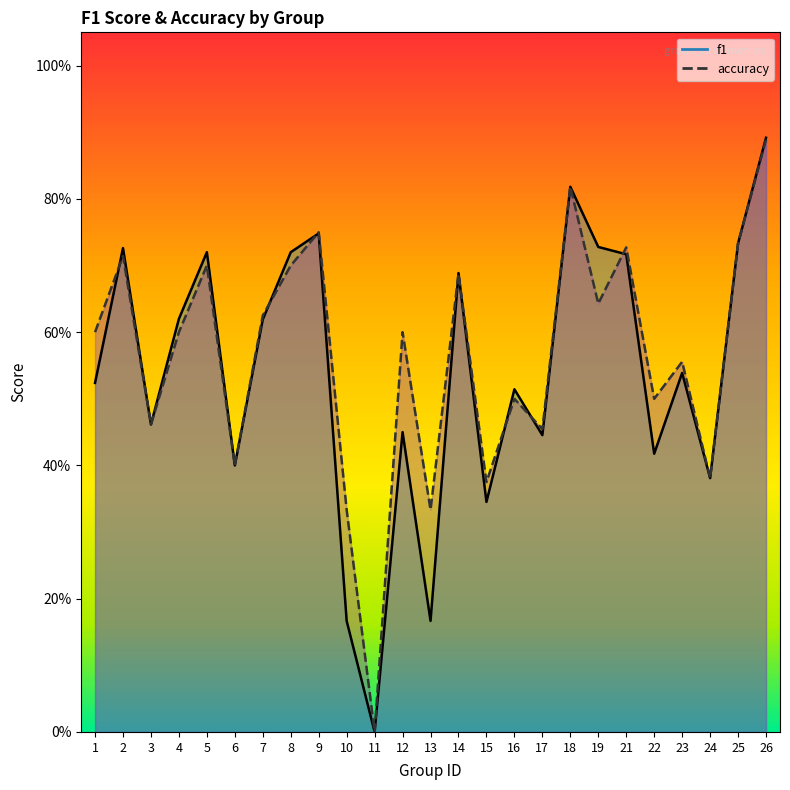

What is the average value of the f1 series?

0.5